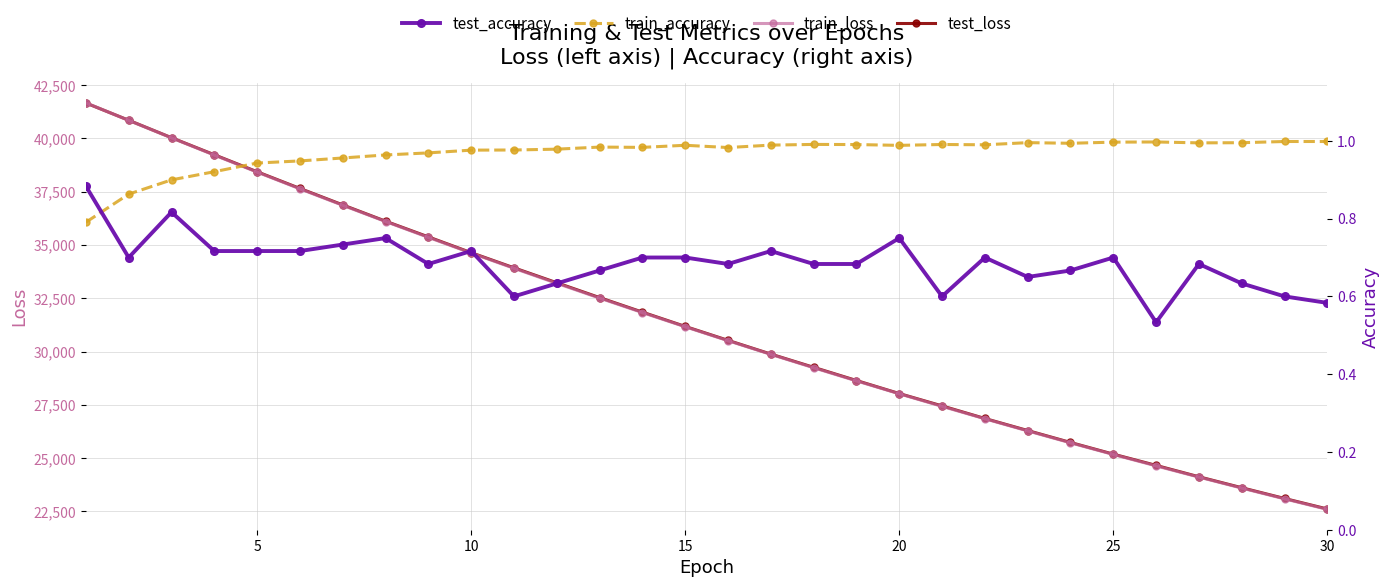

True or false: test_loss has more than 0 interior local peaks.

False